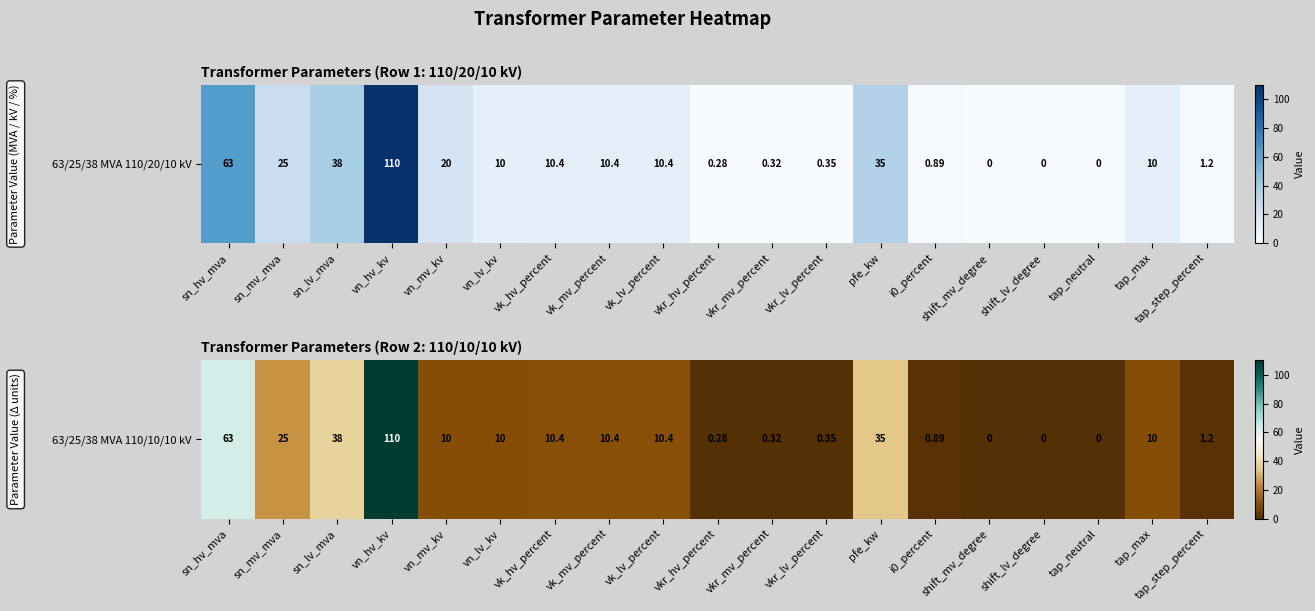

What is the sum of all values?

335.2